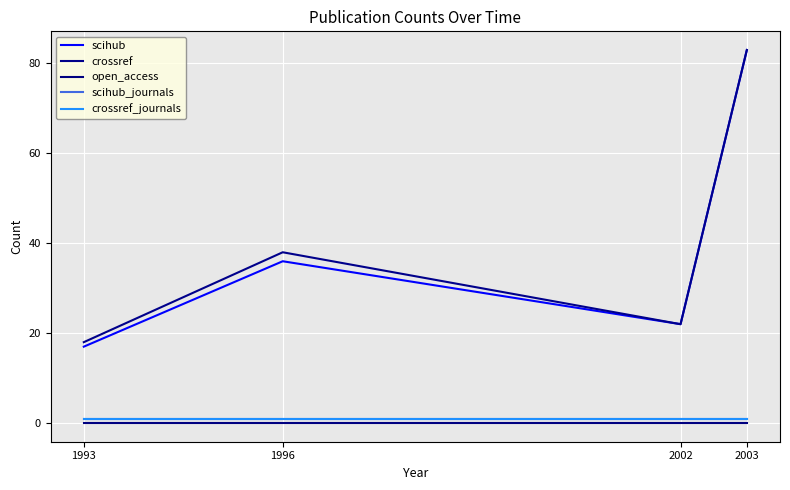

What is the difference between the maximum and minimum values in the crossref series?

65